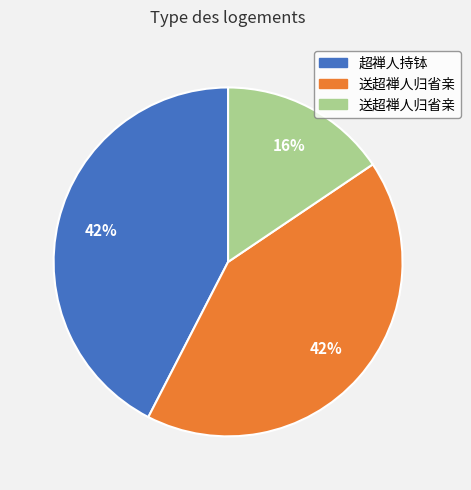

How many slices are in this pie chart?

3